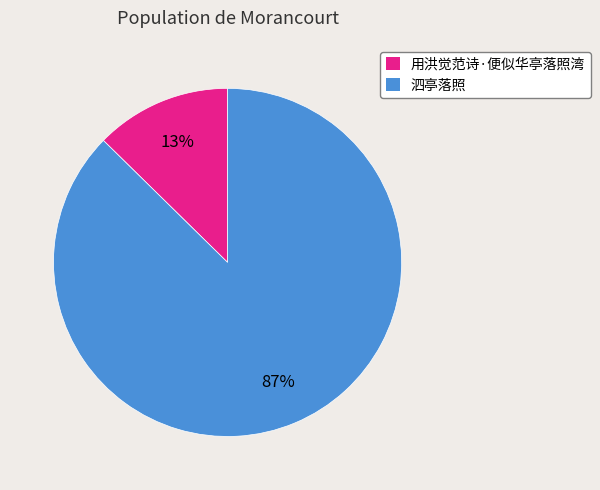

Between 用洪觉范诗·便似华亭落照湾 and 泗亭落照, which is larger?

泗亭落照